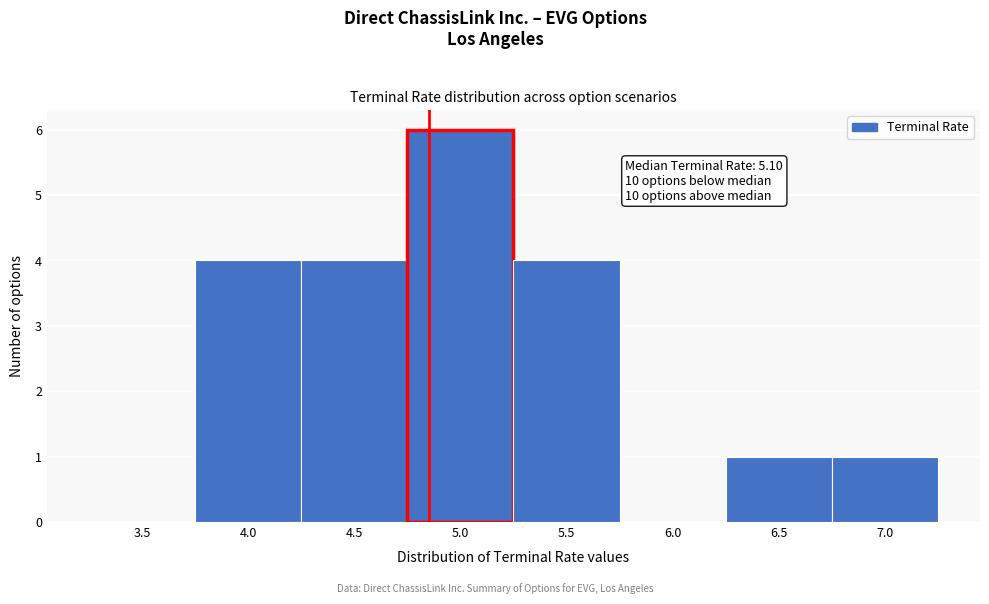

Reading left to right, list all the values displayed in this chart.

3.5=0	4.0=4	4.5=4	5.0=6	5.5=4	6.0=0	6.5=1	7.0=1